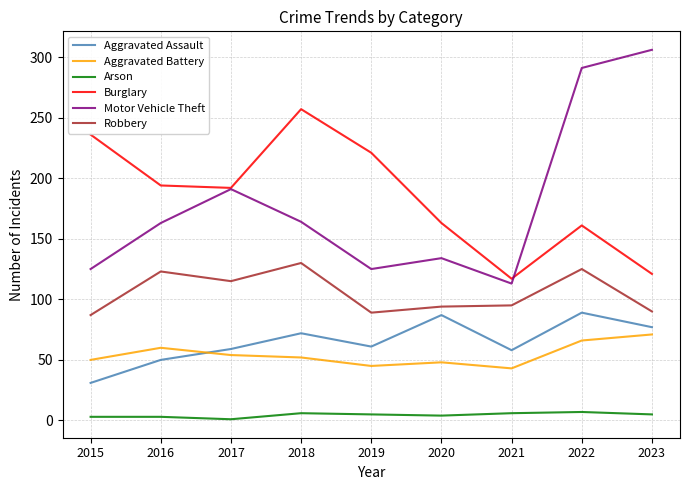

The Robbery series shows 130 at 2018. True or false?

True